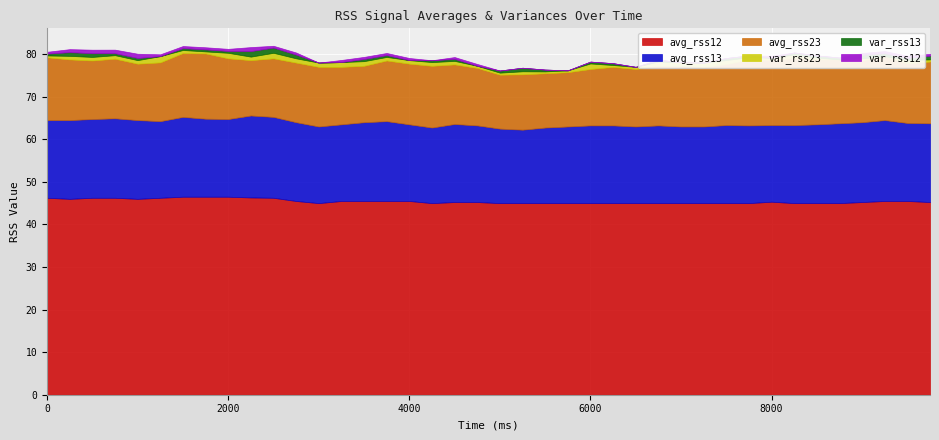

Count the number of categories in the chart.

40